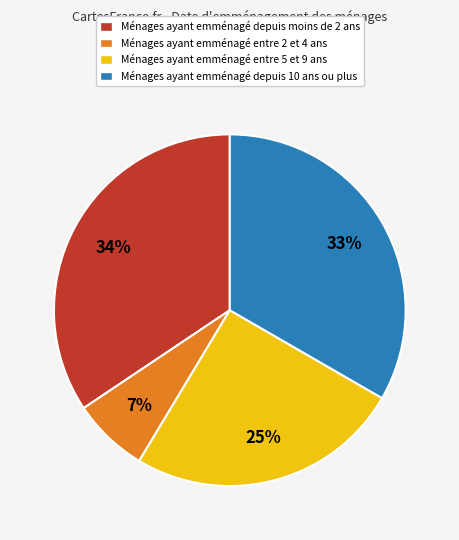

Is there a majority slice in this chart?

No